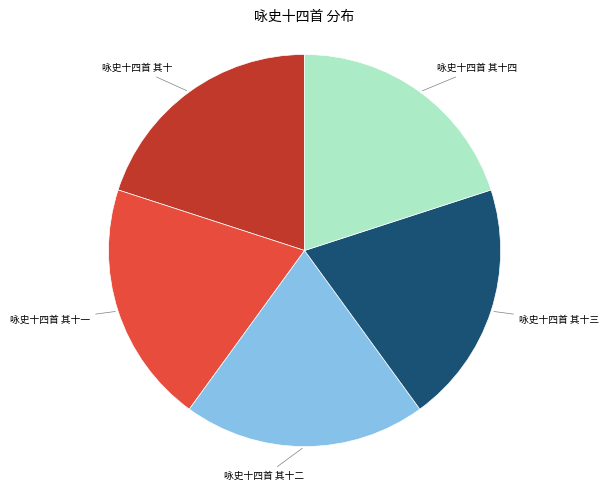

True or false: 咏史十四首 其十 accounts for 29% of the total.

False